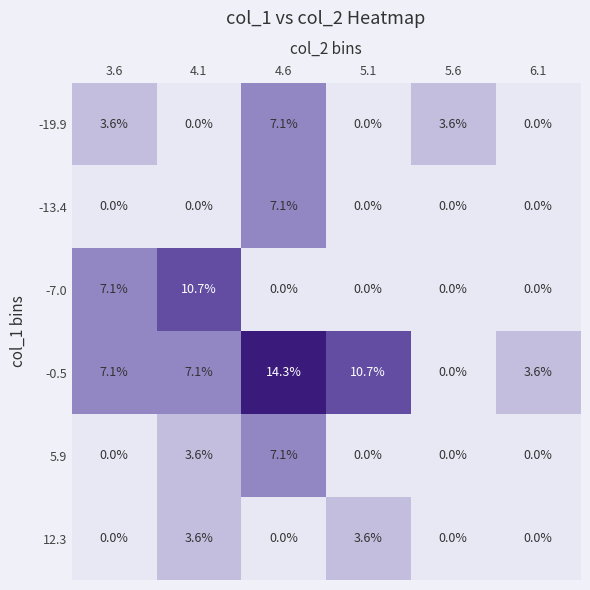

How many distinct data groups are displayed?

6